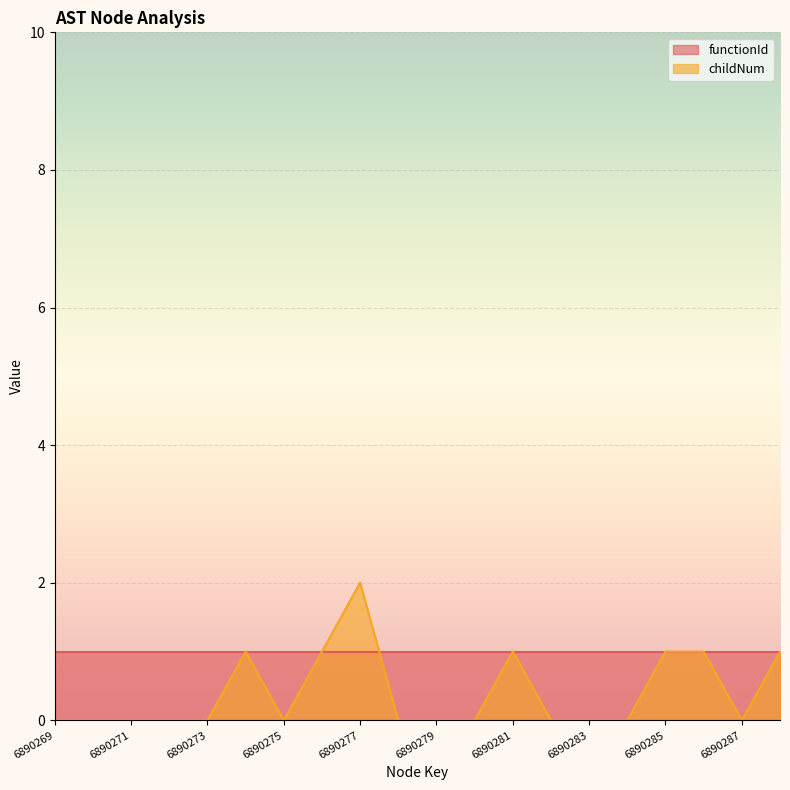

Which category has the lowest value across all series?

6890269